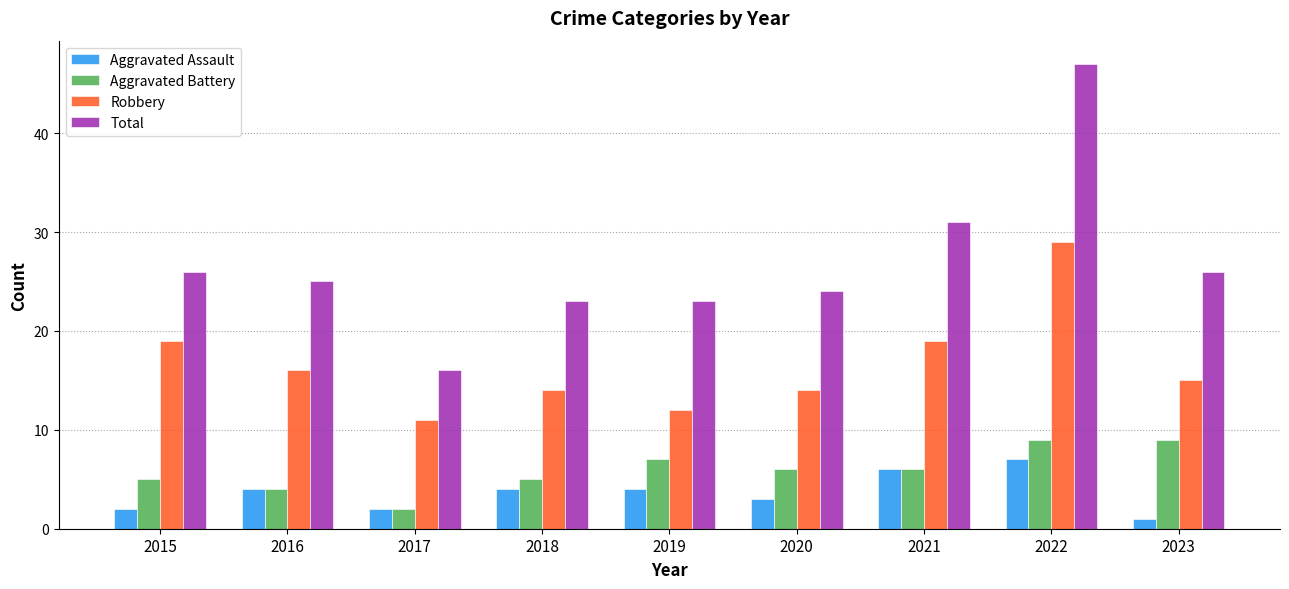

What is the value of the Aggravated Battery bar at the 8th from the left?

9